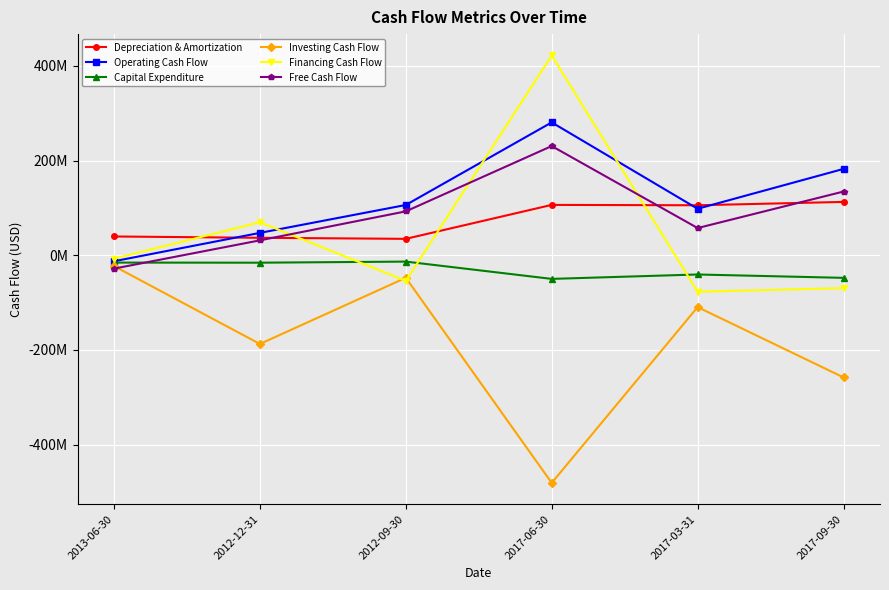

Reading right to left, list all the values displayed in this chart.

Depreciation & Amortization: 2017-09-30=112600000	2017-03-31=105500000	2017-06-30=106300000	2012-09-30=34584000	2012-12-31=36808000	2013-06-30=39571000
Operating Cash Flow: 2017-09-30=182300000	2017-03-31=98100000	2017-06-30=280600000	2012-09-30=106116000	2012-12-31=47188000	2013-06-30=-12739000
Capital Expenditure: 2017-09-30=-47800000	2017-03-31=-40700000	2017-06-30=-50000000	2012-09-30=-13485000	2012-12-31=-15776000	2013-06-30=-15574000
Investing Cash Flow: 2017-09-30=-258100000	2017-03-31=-109600000	2017-06-30=-480900000	2012-09-30=-47632000	2012-12-31=-187455000	2013-06-30=-22977000
Financing Cash Flow: 2017-09-30=-69500000	2017-03-31=-77100000	2017-06-30=421900000	2012-09-30=-54254000	2012-12-31=69671000	2013-06-30=-7384000
Free Cash Flow: 2017-09-30=134500000	2017-03-31=57400000	2017-06-30=230600000	2012-09-30=92631000	2012-12-31=31412000	2013-06-30=-28313000